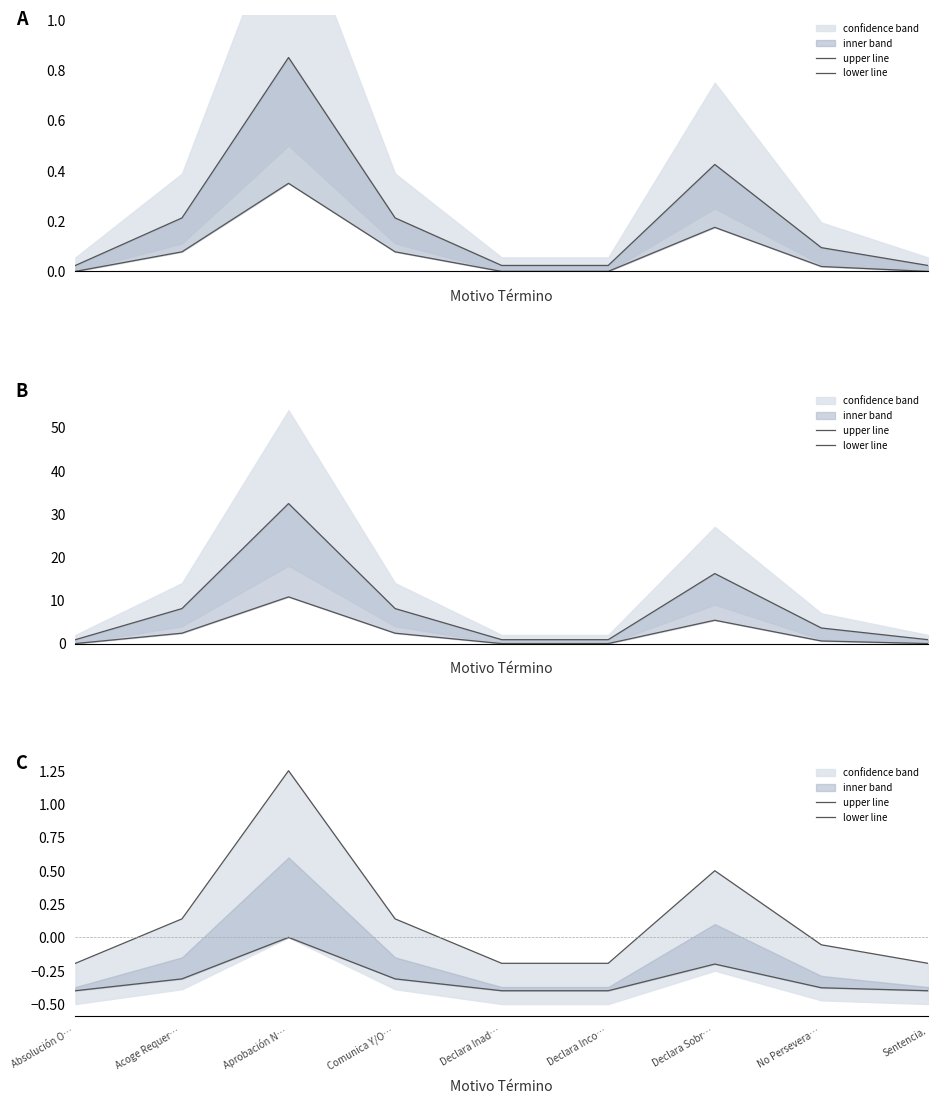

Between Absolución O… and Comunica Y/O…, which series saw the biggest shift?

upper line